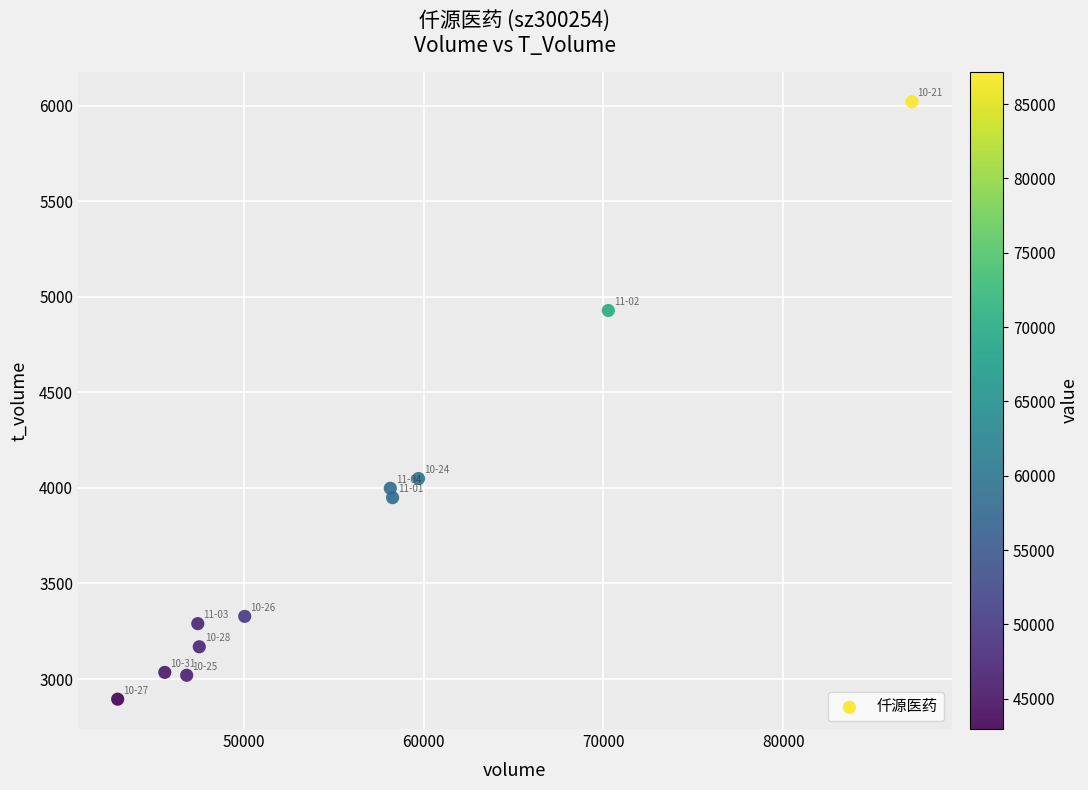

What is the range of Y values (max minus min)?

3125